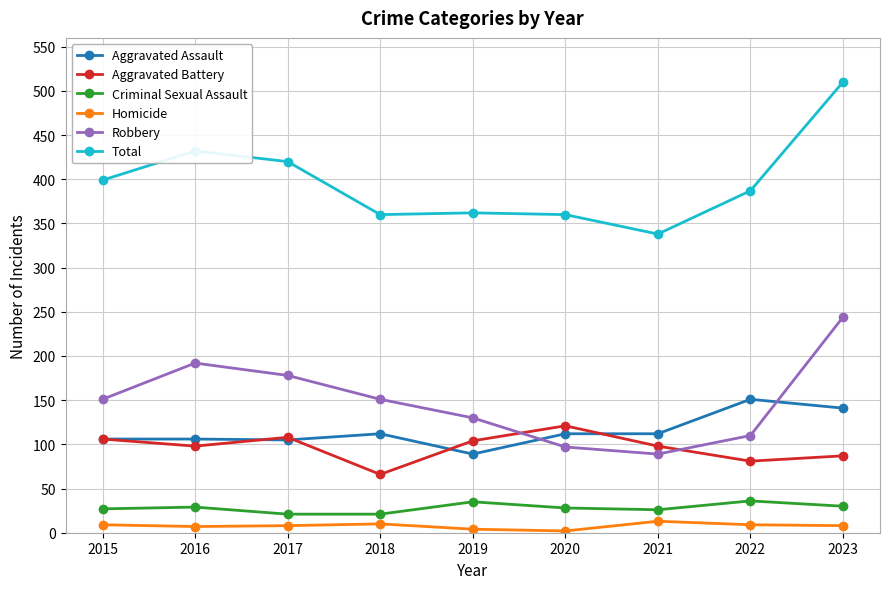

Which series has the largest range (max minus min)?

Total